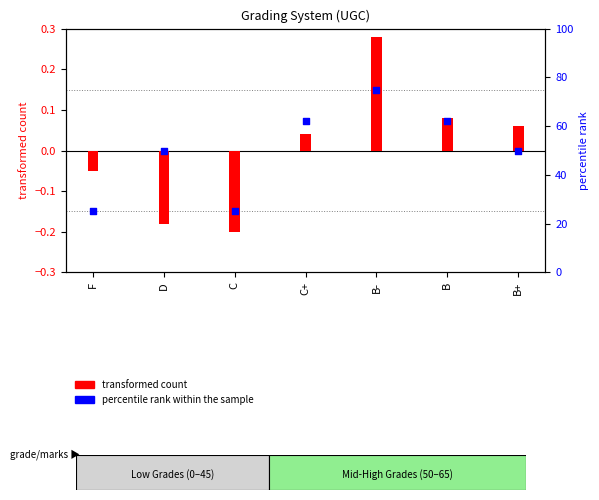

At how many categories does at least one series exceed 10?

7